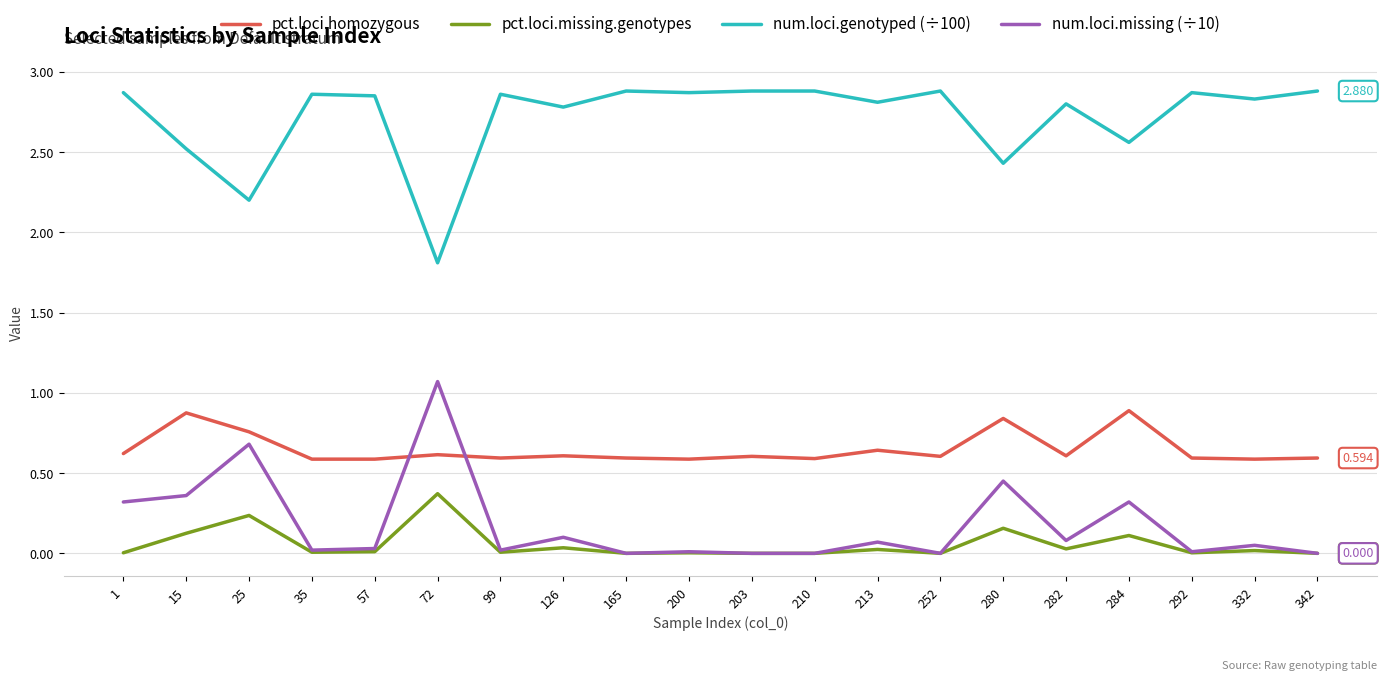

True or false: pct.loci.missing.genotypes and num.loci.genotyped (÷100) cross at least once.

False